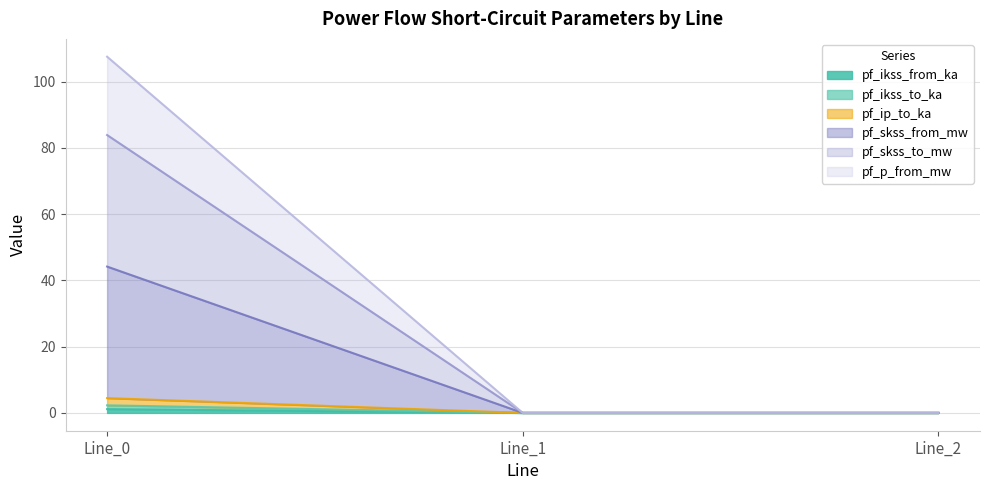

Rank the categories by pf_skss_to_mw value from highest to lowest.

Line_0, Line_1, Line_2